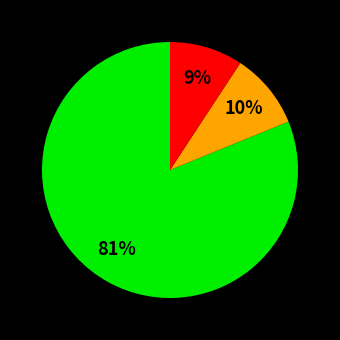

To the nearest percent, what is the difference between the largest and smallest slice percentages?

72%